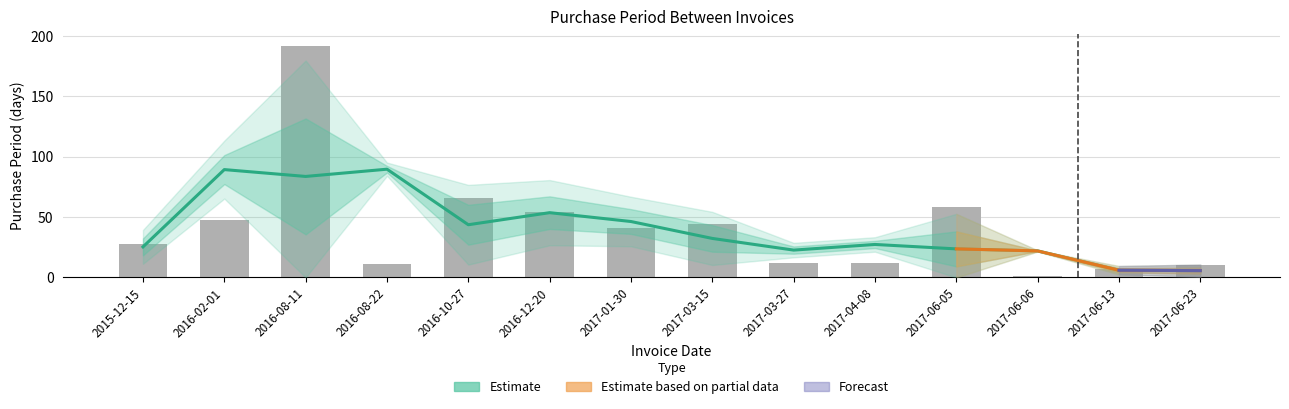

Where does the data first go above 41?

2016-02-01